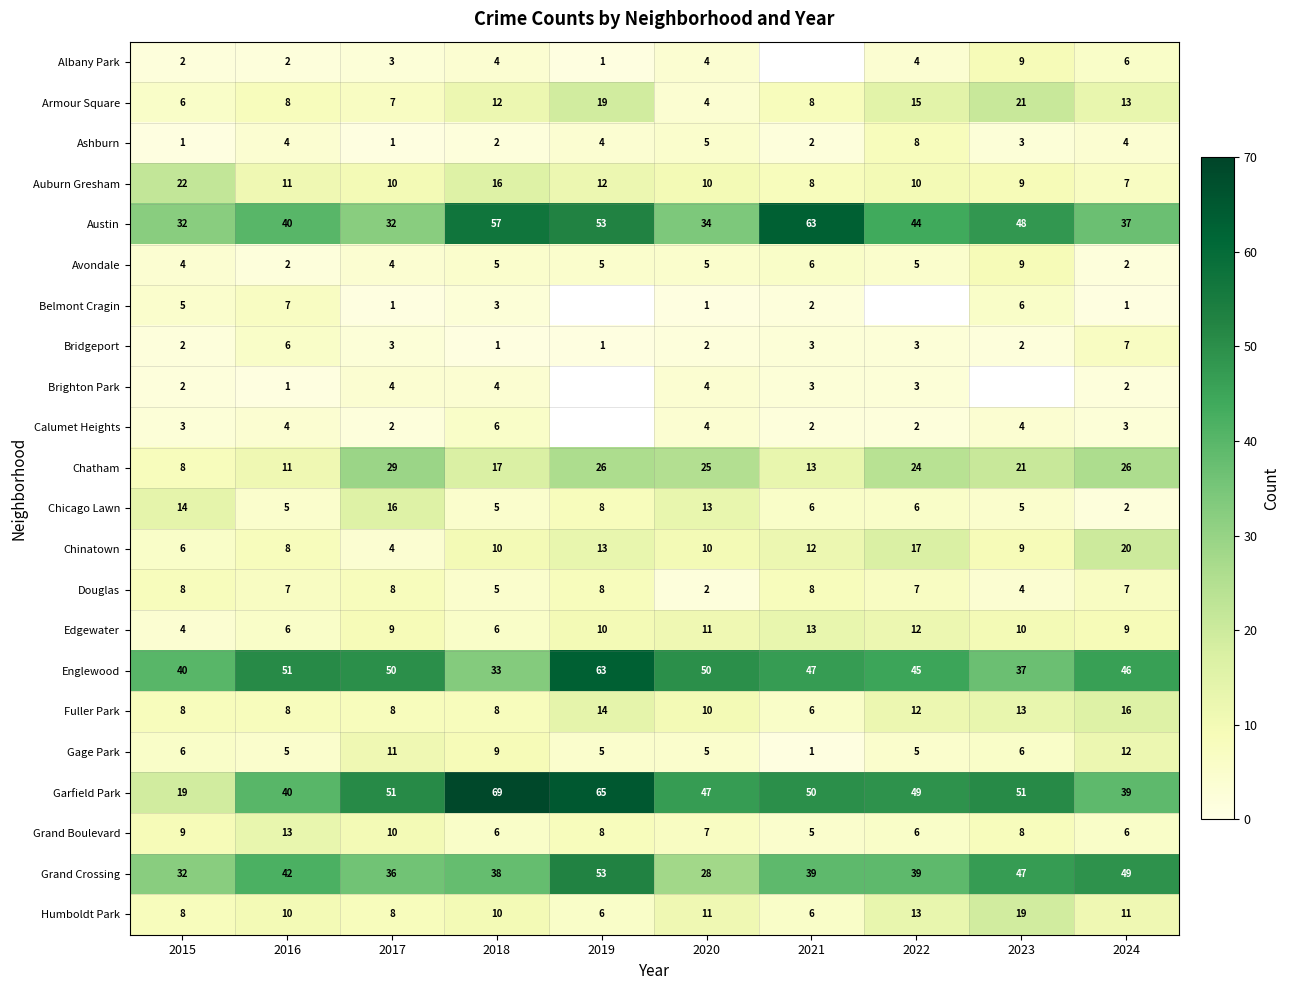

What is the average value of the Garfield Park series?

48